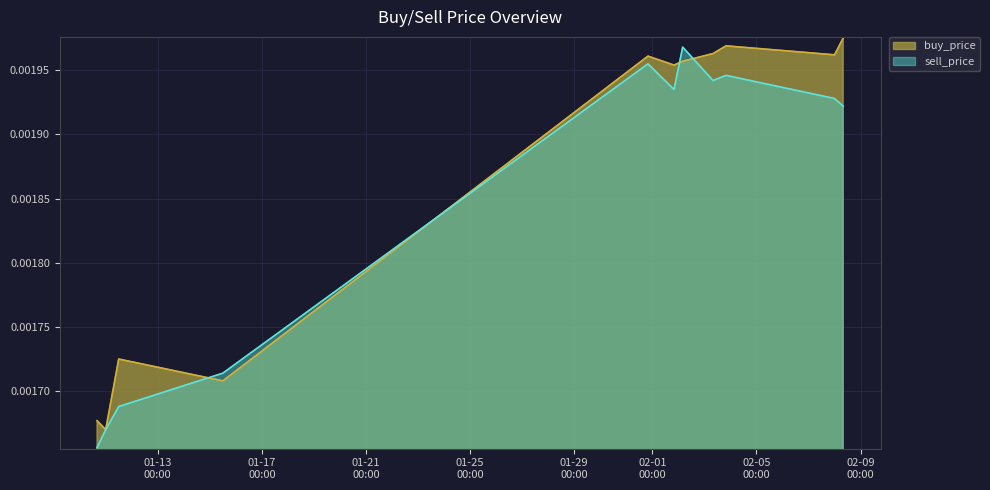

List the series in order of their overall mean, lowest first.

sell_price, buy_price